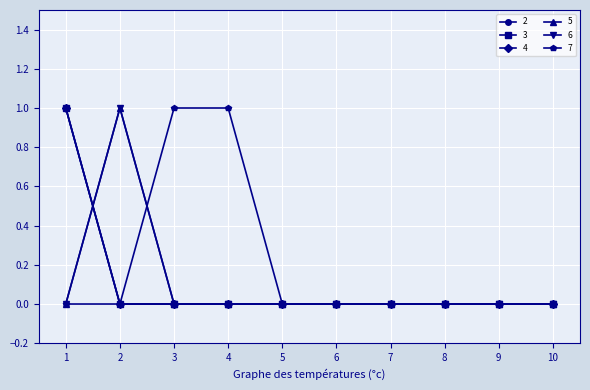

Does the chart have visible grid lines?

Yes